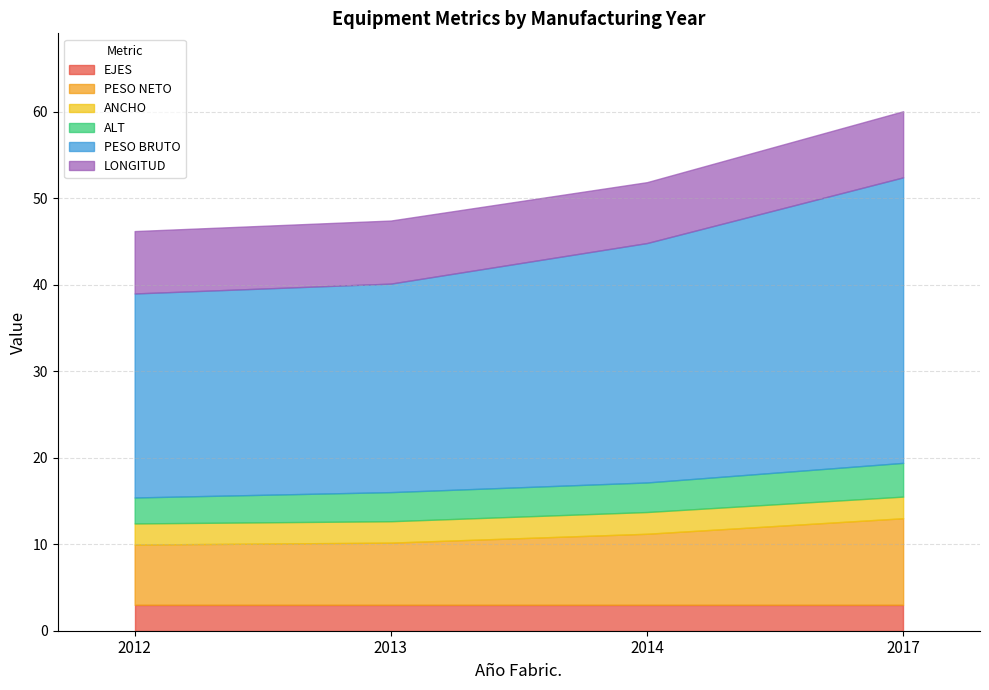

Which series changed the most between 2017 and 2017?

EJES